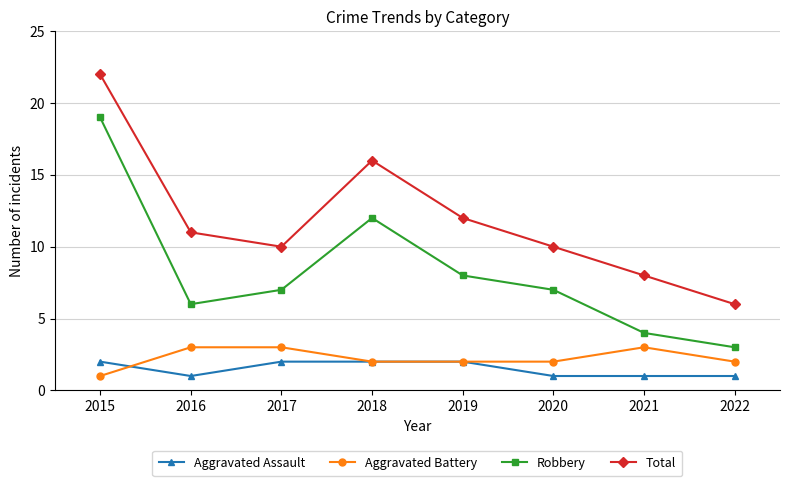

How many Aggravated Battery values are between 2 and 3?

7